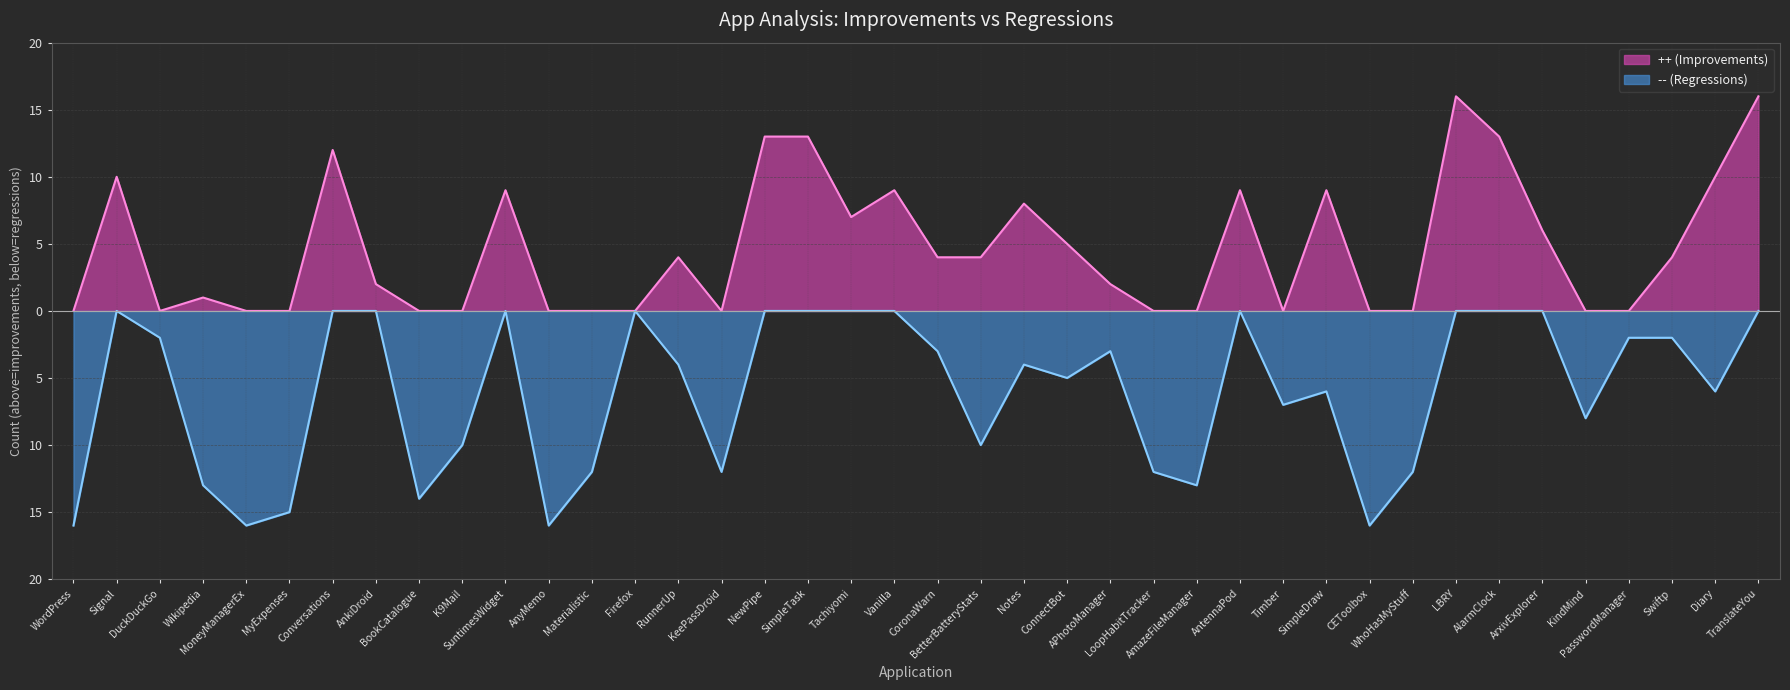

True or false: -- (Regressions) and ++ (Improvements) intersect in this chart.

False